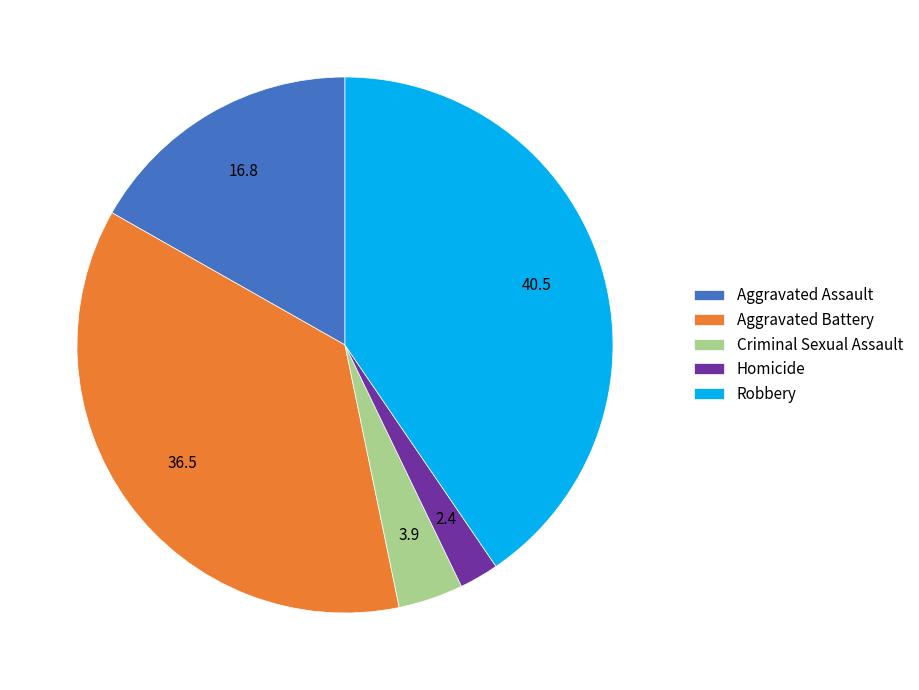

Which slice is the smallest?

Homicide